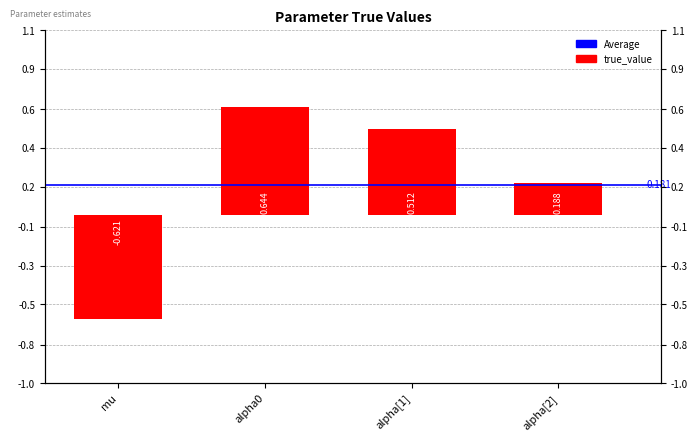

The value at mu is -0.9. True or false?

False